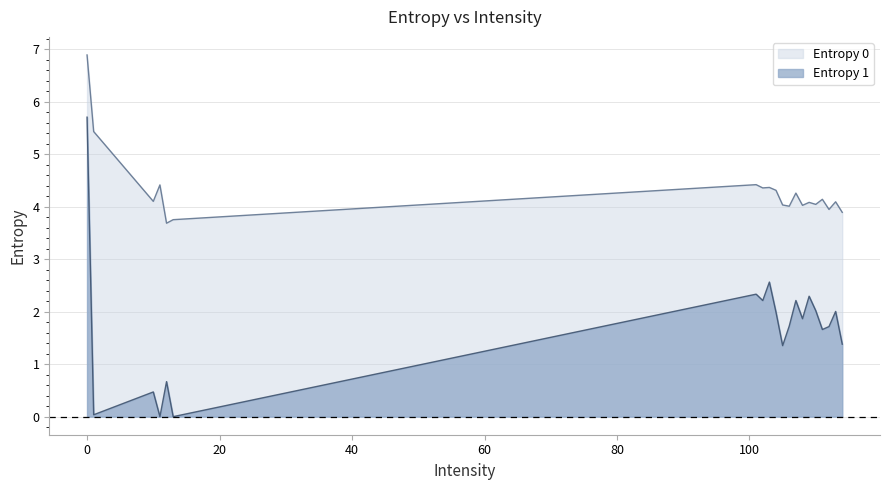

Which series changed the most between 0 and 113?

Entropy 1